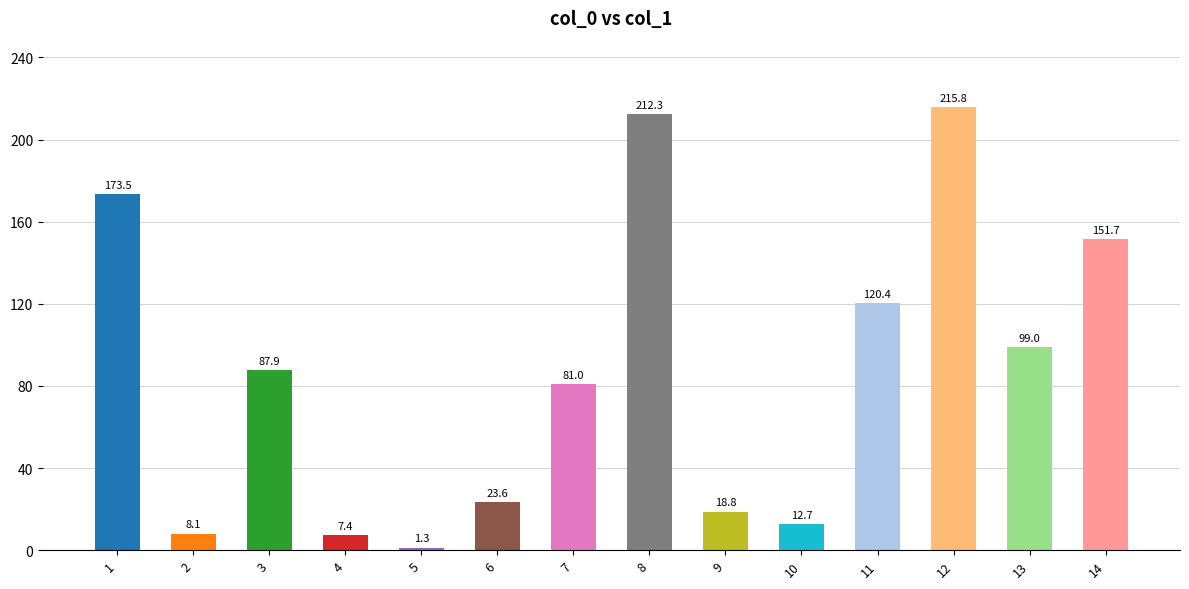

Reading left to right, list all the values displayed in this chart.

1=173.5	2=8.1	3=87.9	4=7.4	5=1.3	6=23.6	7=81.0	8=212.3	9=18.8	10=12.7	11=120.4	12=215.8	13=99.0	14=151.7